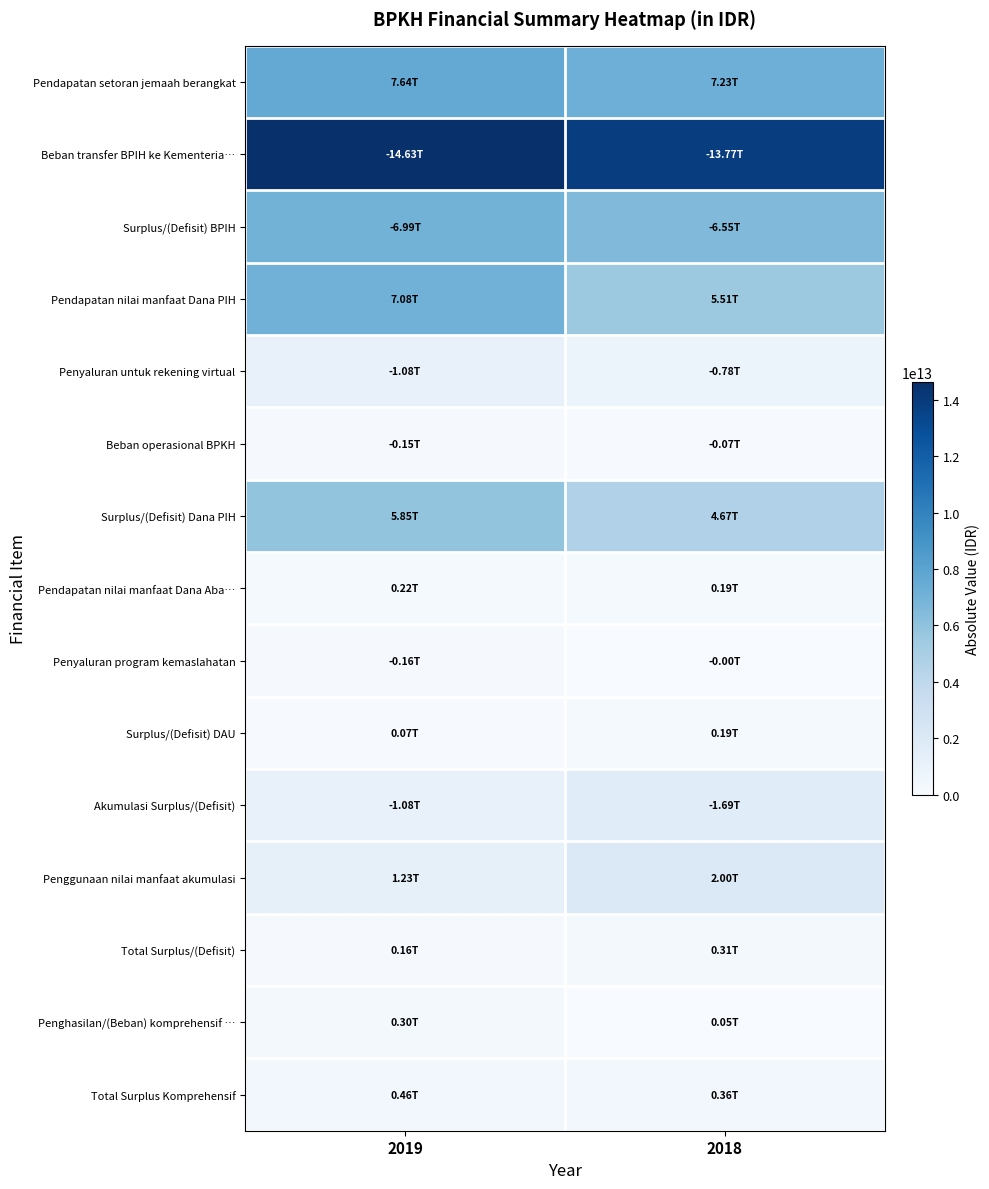

Between 2019 and 2018, which is larger?

2019